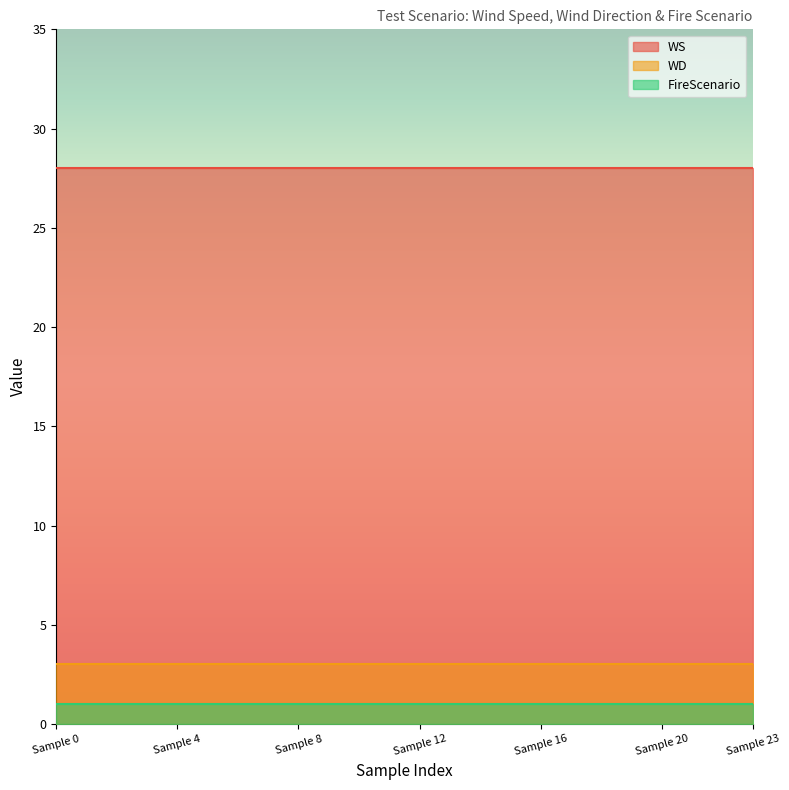

Rank the series by their maximum value, from lowest to highest.

FireScenario, WD, WS